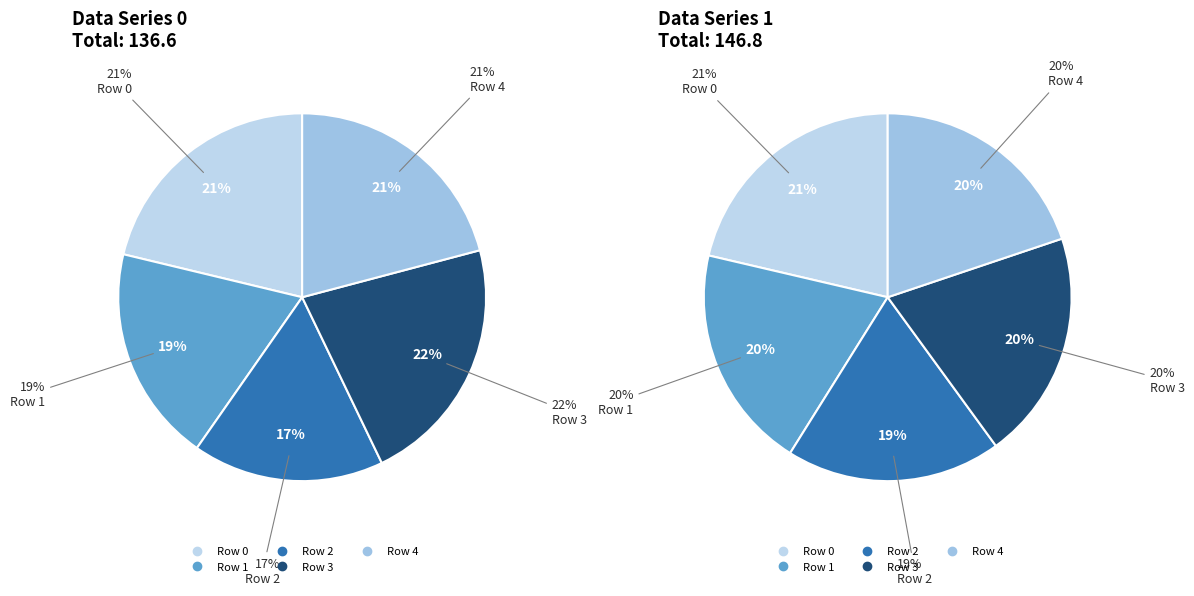

Which slice is the smallest?

2